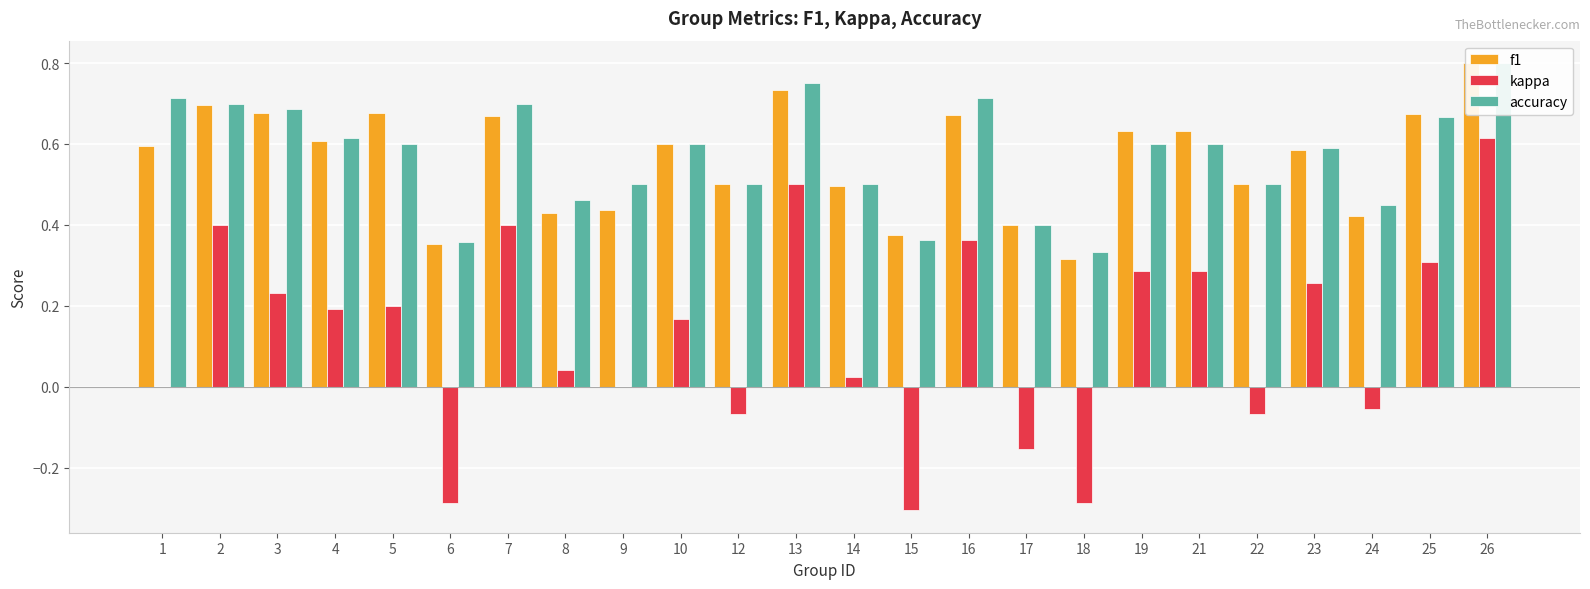

What is the maximum value for accuracy?

0.8